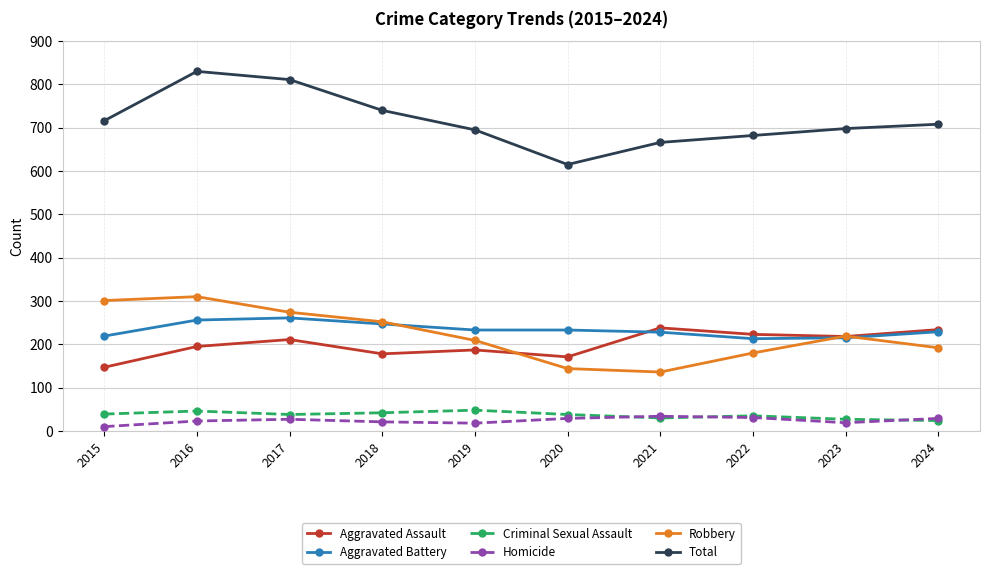

Which series has the widest spread of values?

Total